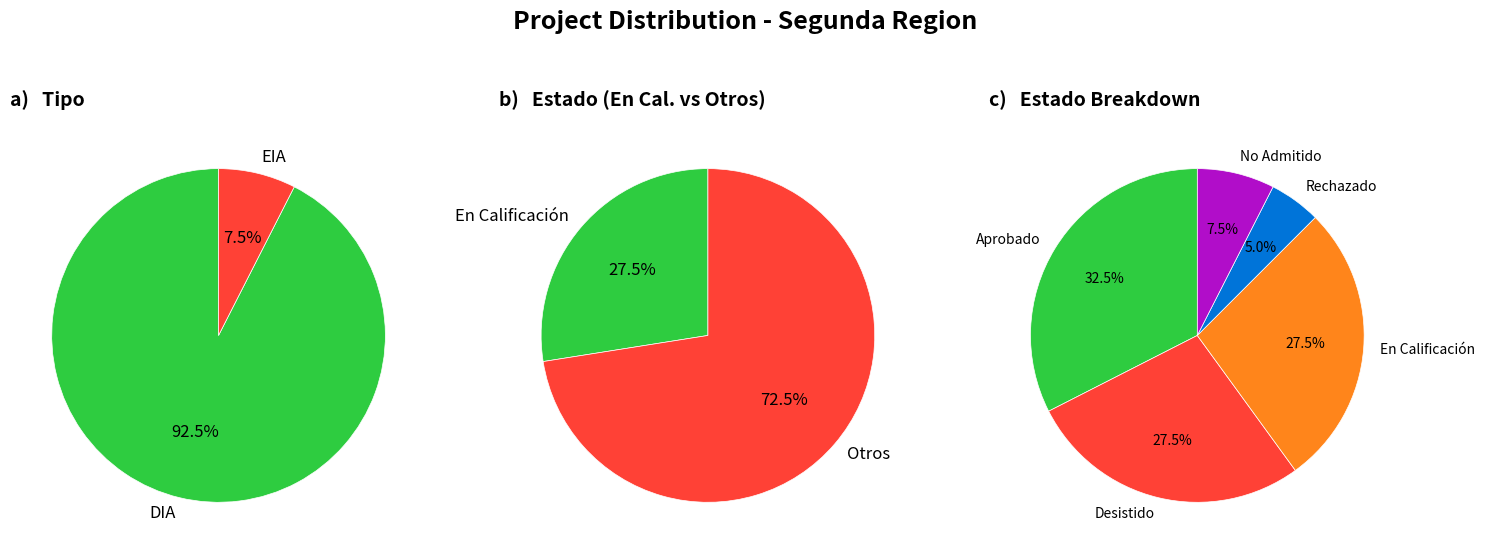

Between EIA and DIA, which is larger?

DIA